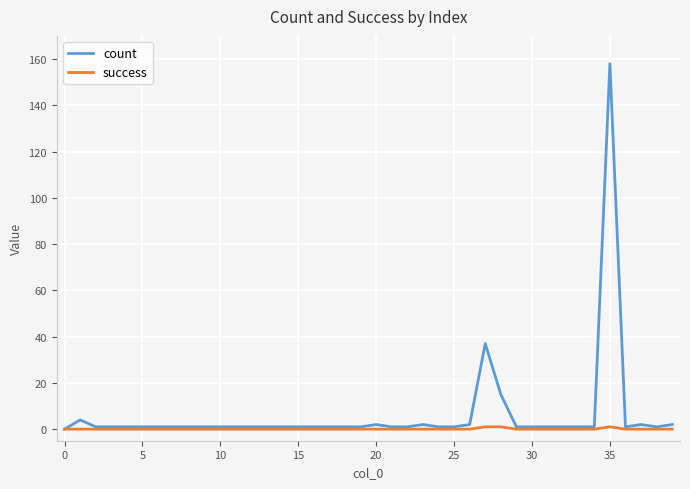

What is the greatest value displayed?

158